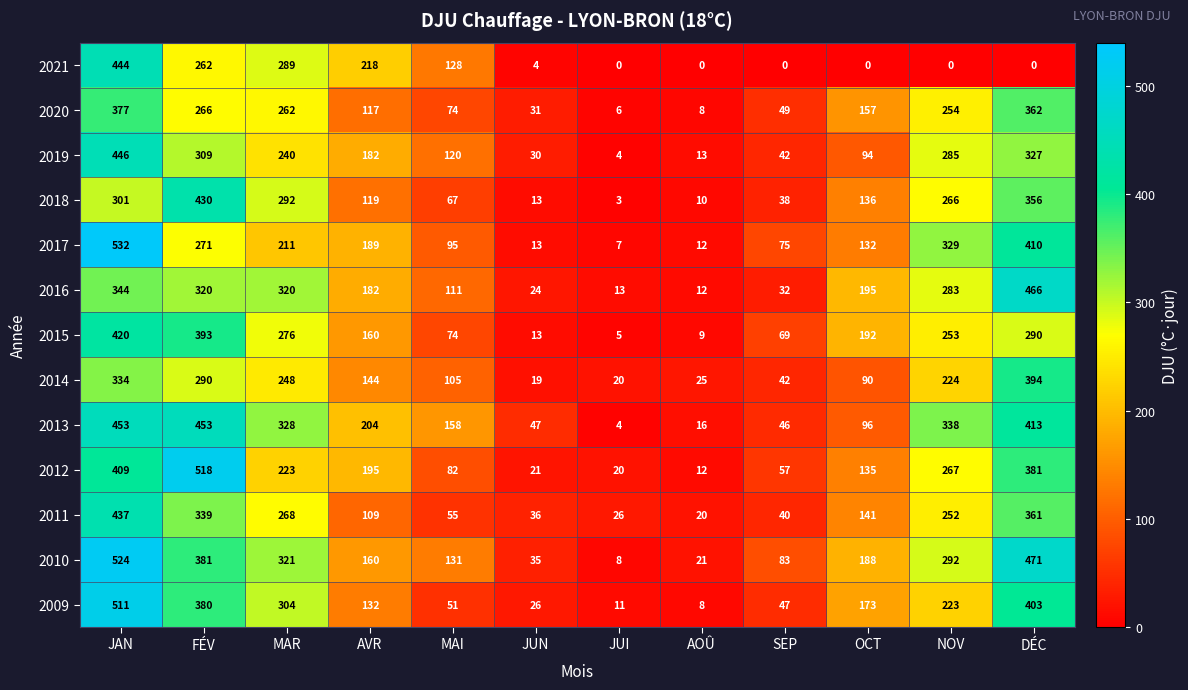

What is the difference between the maximum and second lowest values in the 2019 series?

433